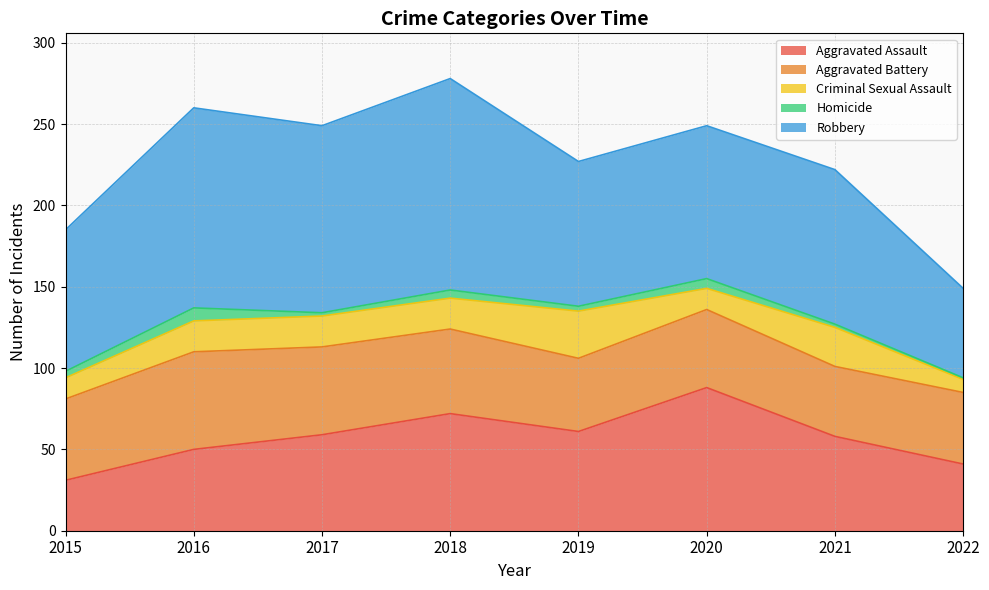

At which label does Aggravated Battery reach its minimum?

2021